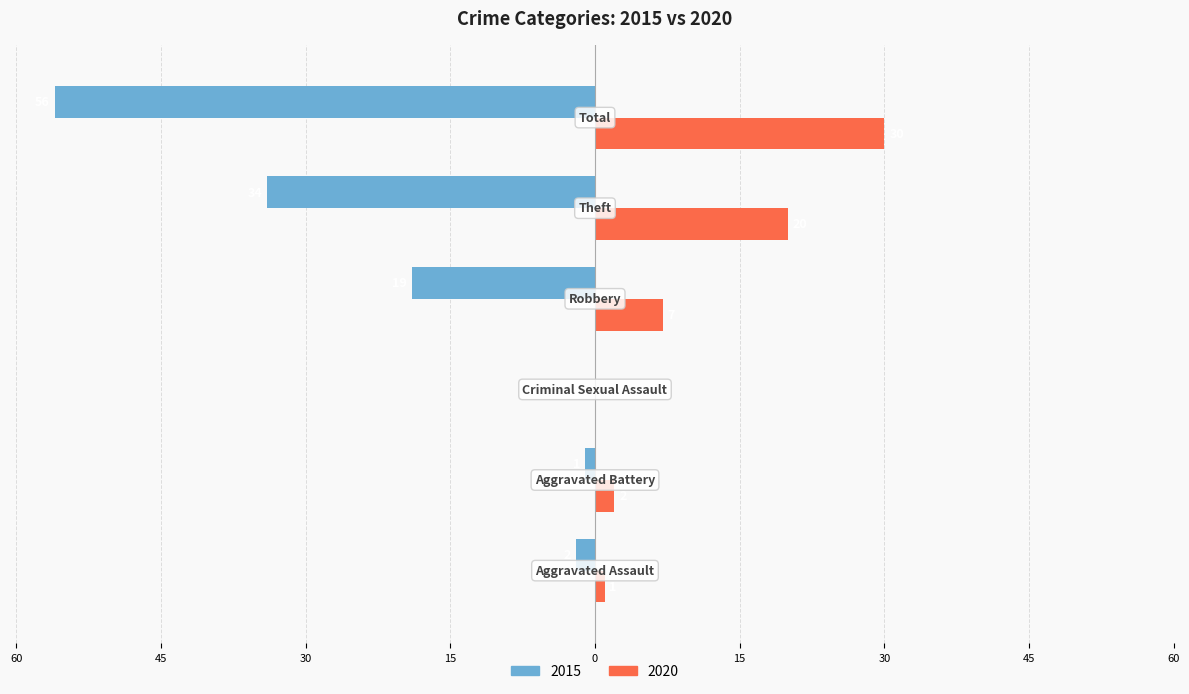

What are all the series names shown in the legend?

2015, 2020